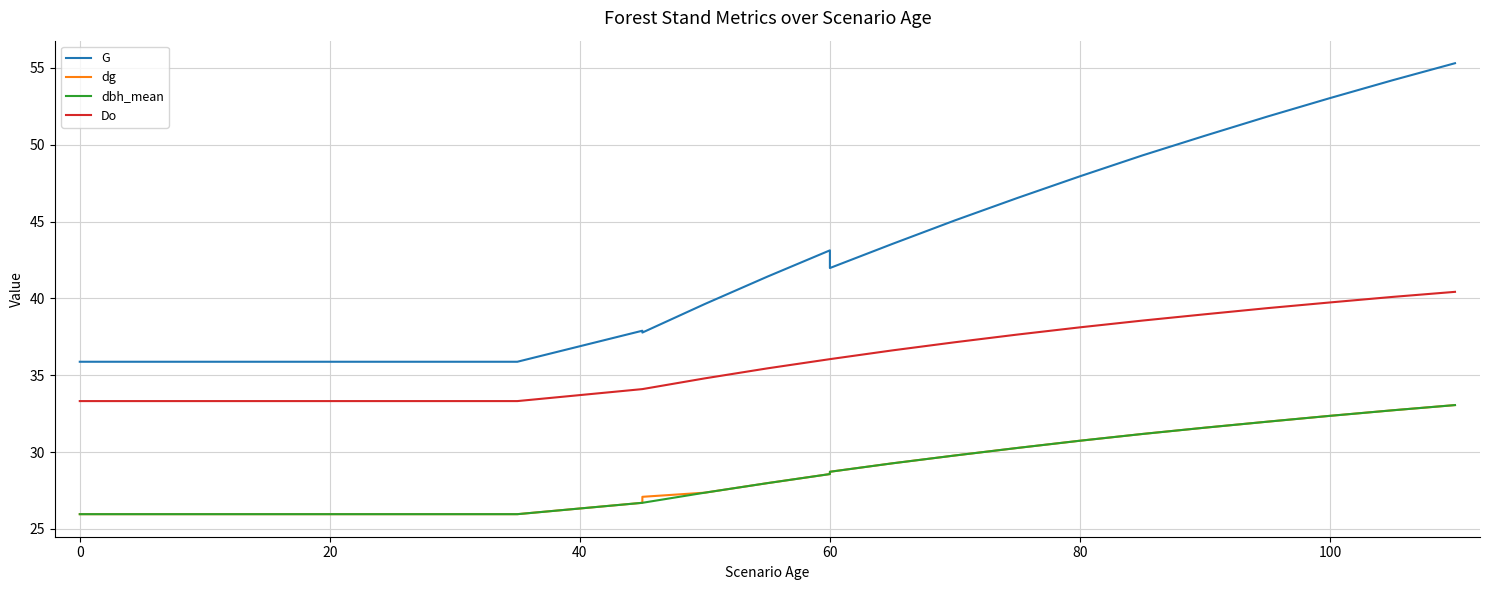

Which series has the widest spread of values?

G